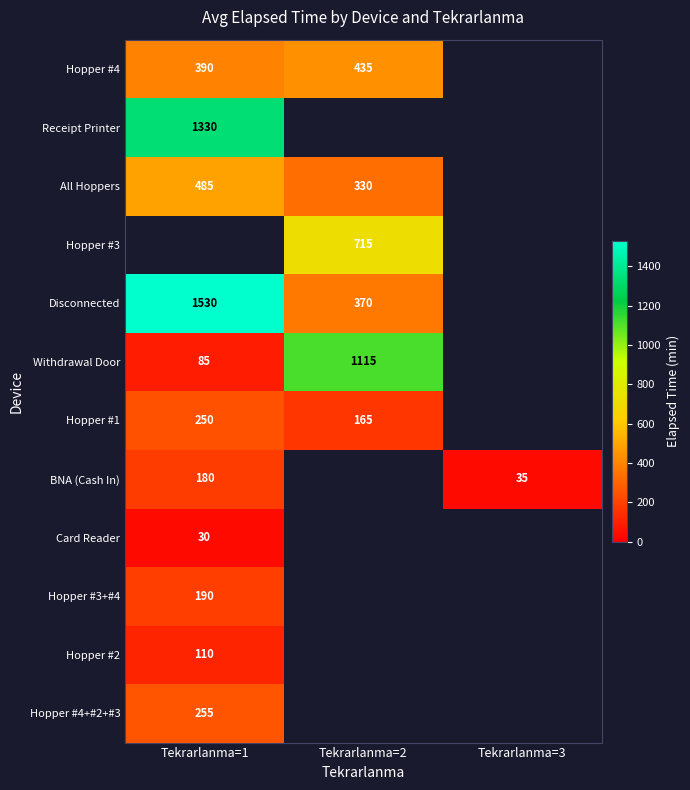

The Disconnected series shows 2168 at Tekrarlanma=1. True or false?

False